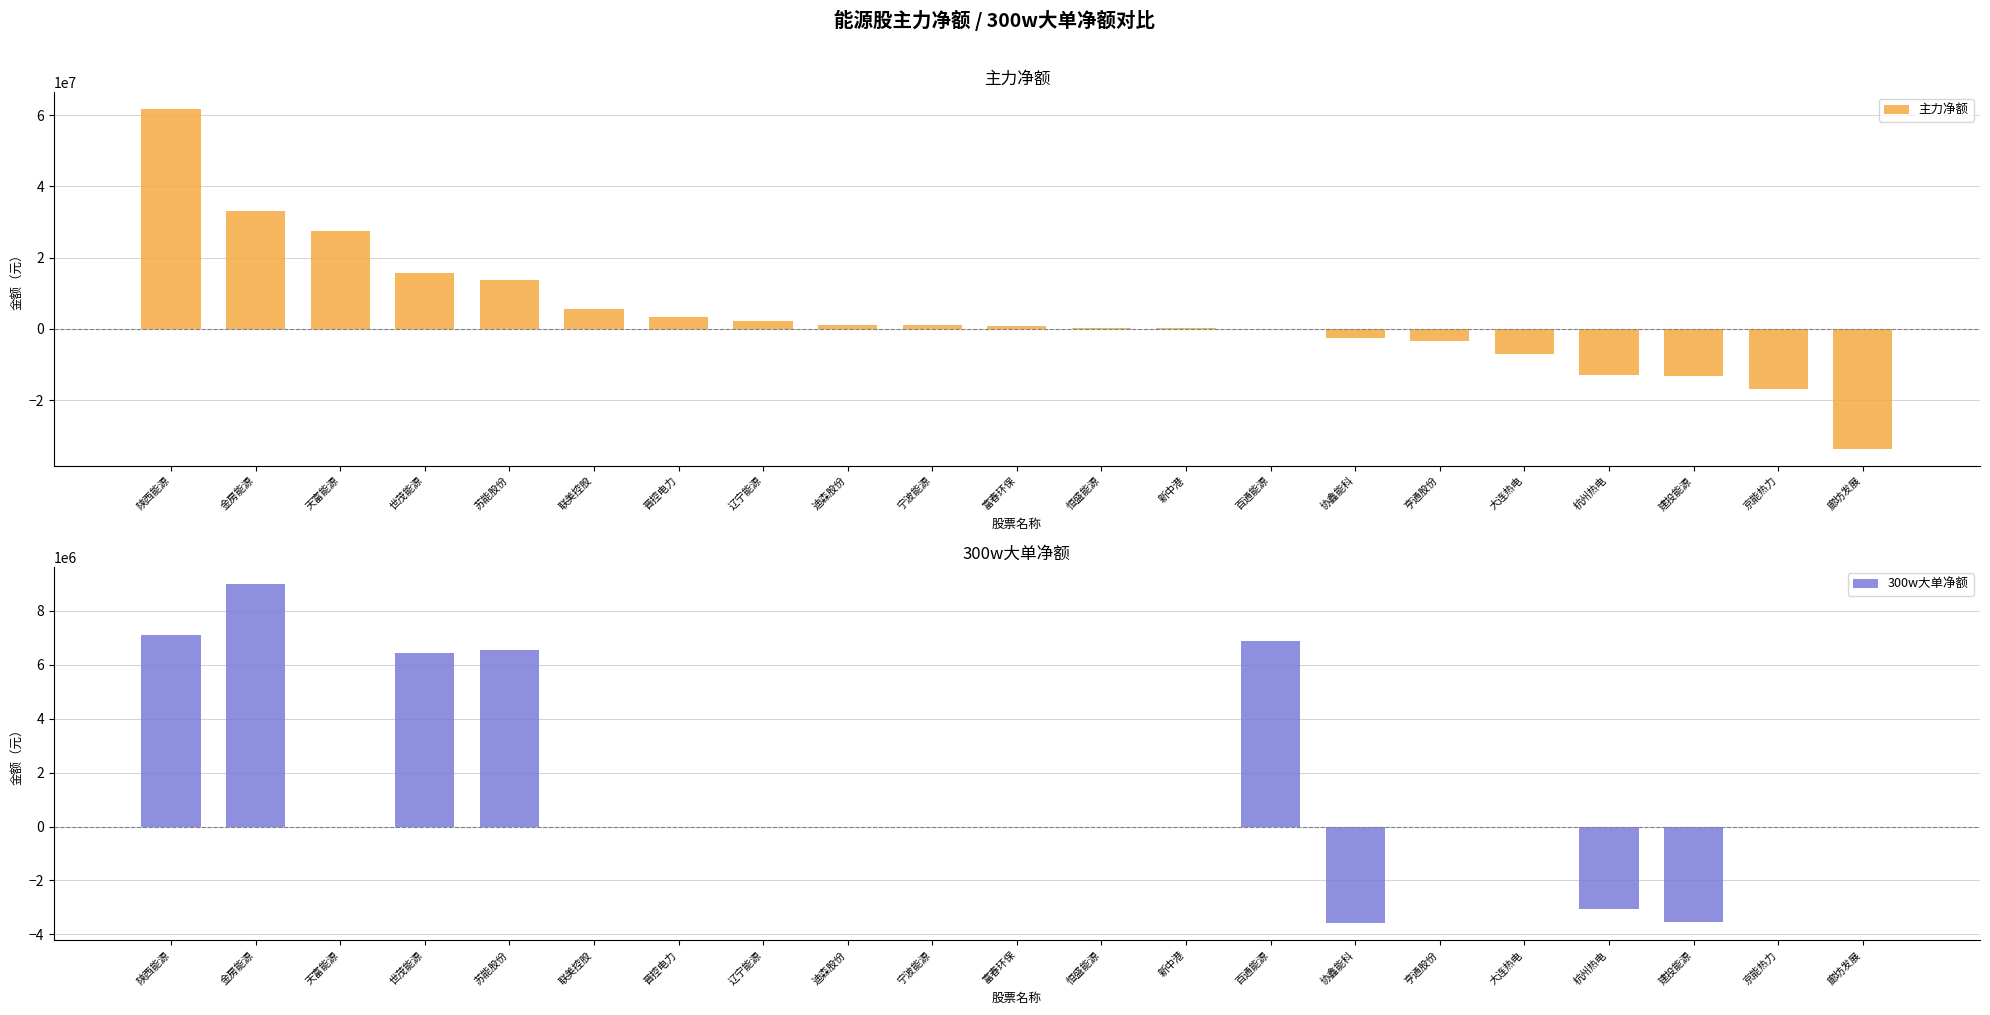

Which has a higher value, 金房能源 or 迪森股份?

金房能源